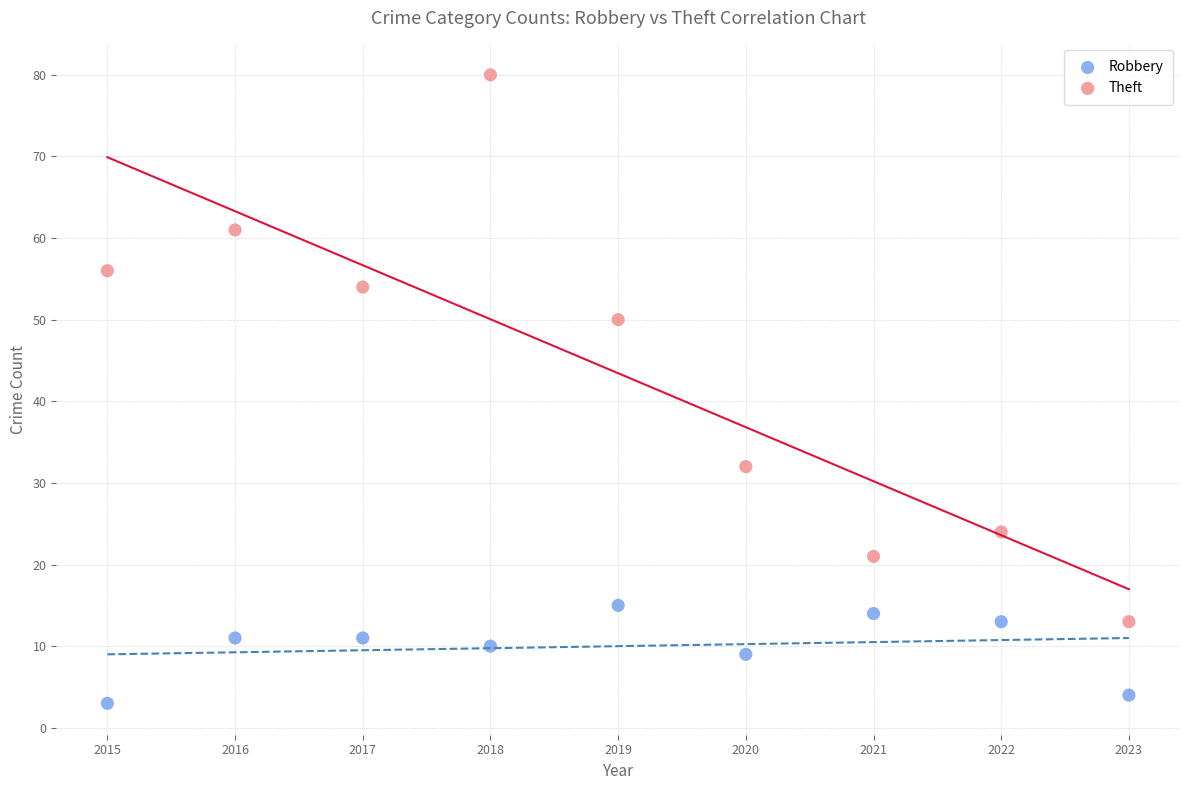

Across all data points, what is the range of X values (max minus min)?

8